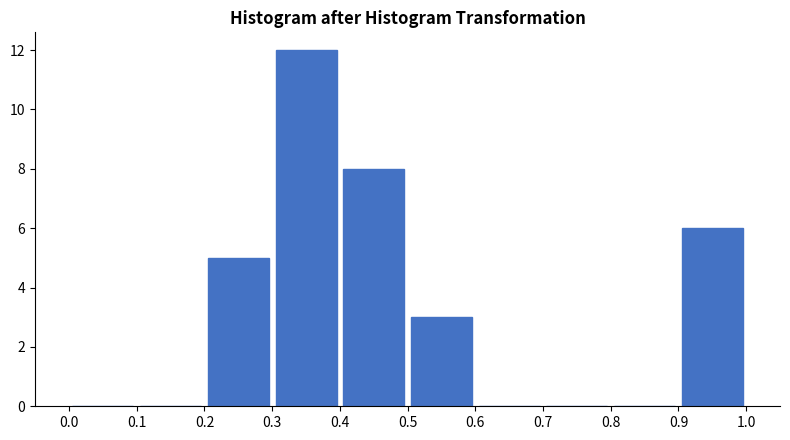

How tall is the bar that spans 0.2 to 0.3 on the x-axis? The values are not printed on the chart, so give them approximately, as read against the axis.

5